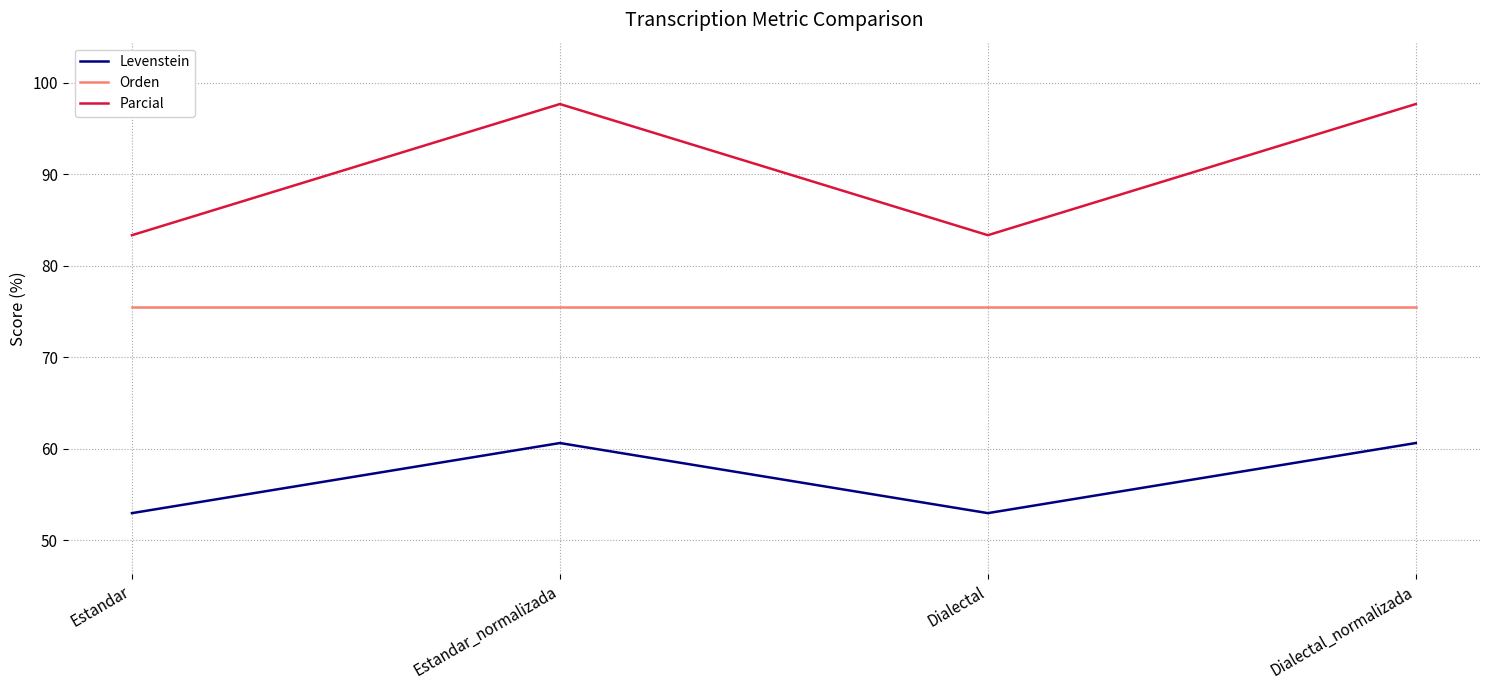

The Parcial series shows 97.7 at Estandar_normalizada. True or false?

True